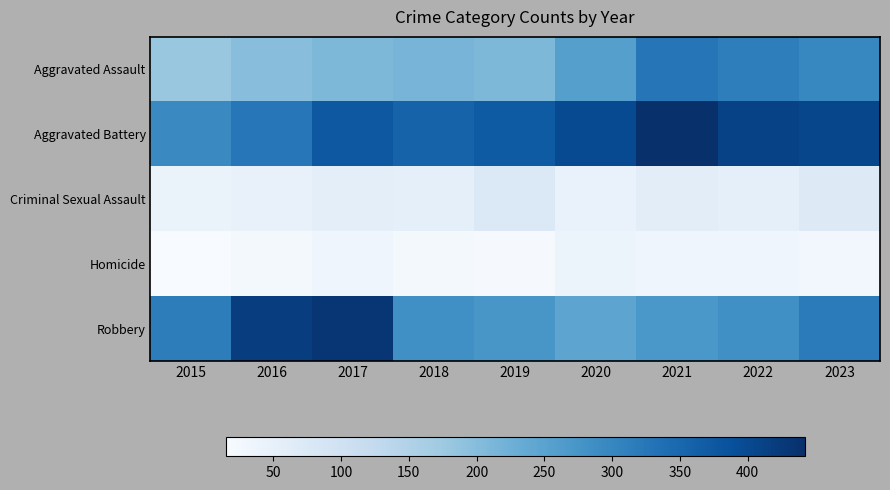

Between 2023 and 2017, which is larger?

2023